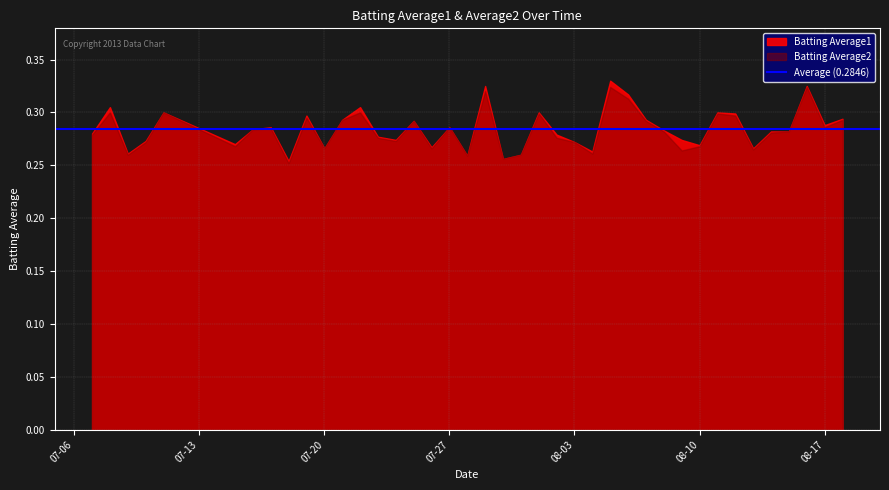

The value of Batting Average2 at 2010-08-02 is 0.1. True or false?

False